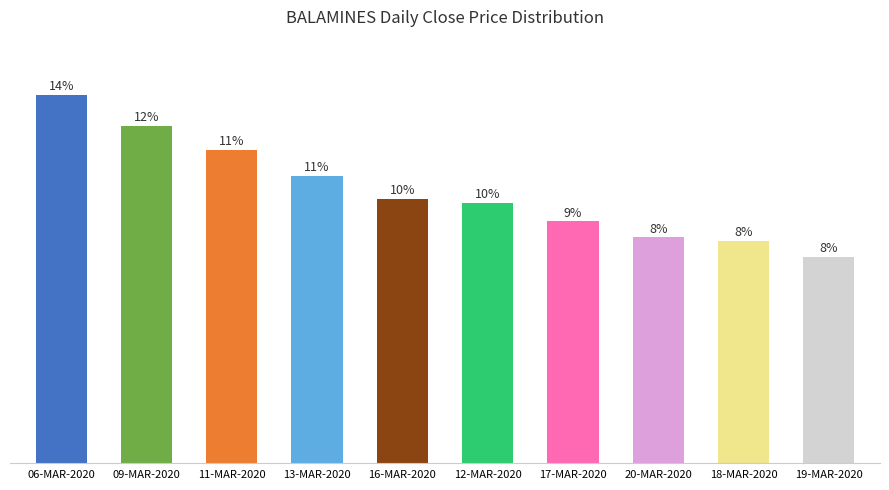

Rank the categories by value from lowest to highest.

19-MAR-2020, 18-MAR-2020, 20-MAR-2020, 17-MAR-2020, 12-MAR-2020, 16-MAR-2020, 13-MAR-2020, 11-MAR-2020, 09-MAR-2020, 06-MAR-2020